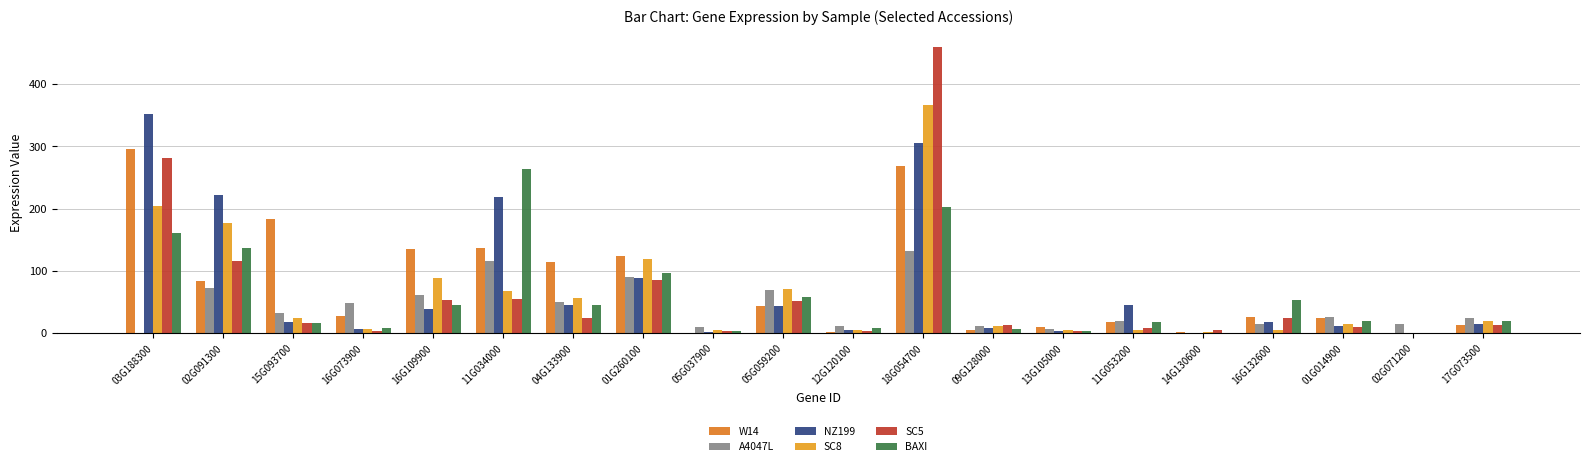

What is the value of the SC5 bar at the 8th from the left?

86.0